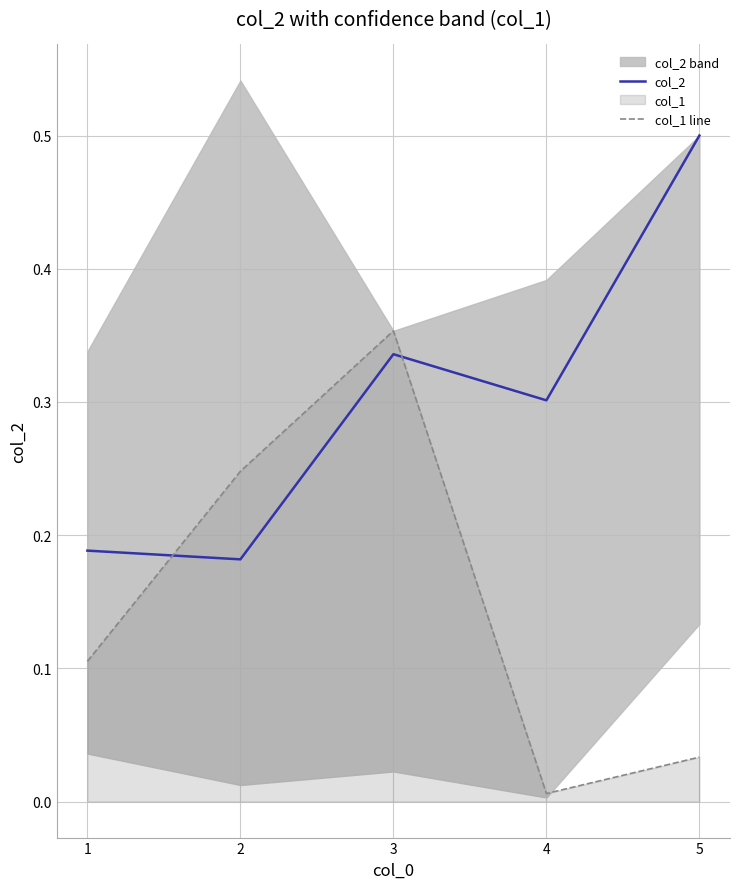

At how many categories does at least one series exceed 0?

5